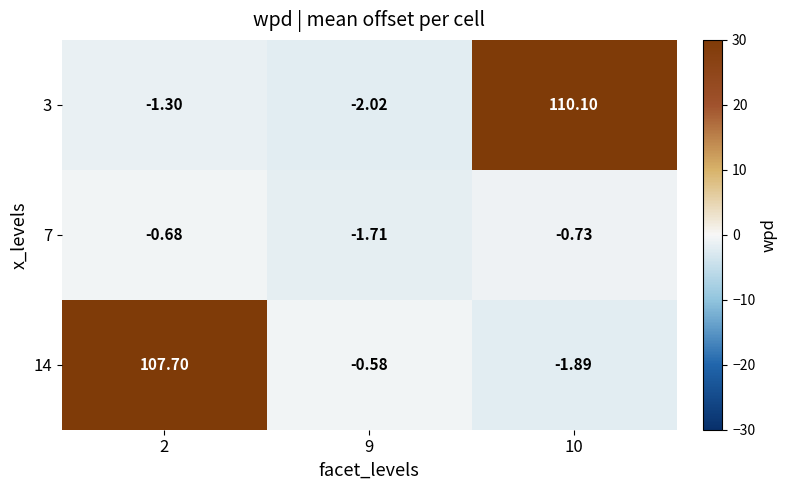

At how many categories does at least one series exceed 105?

2